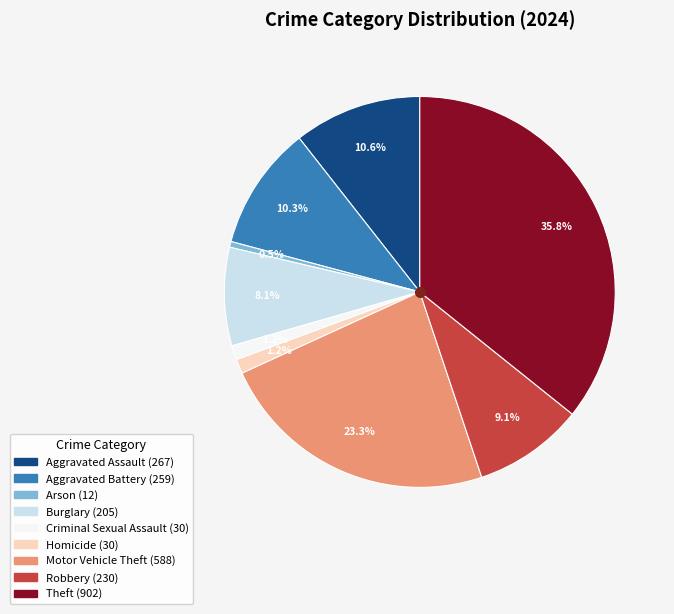

To the nearest percent, what is the combined percentage of Burglary and Robbery?

17%